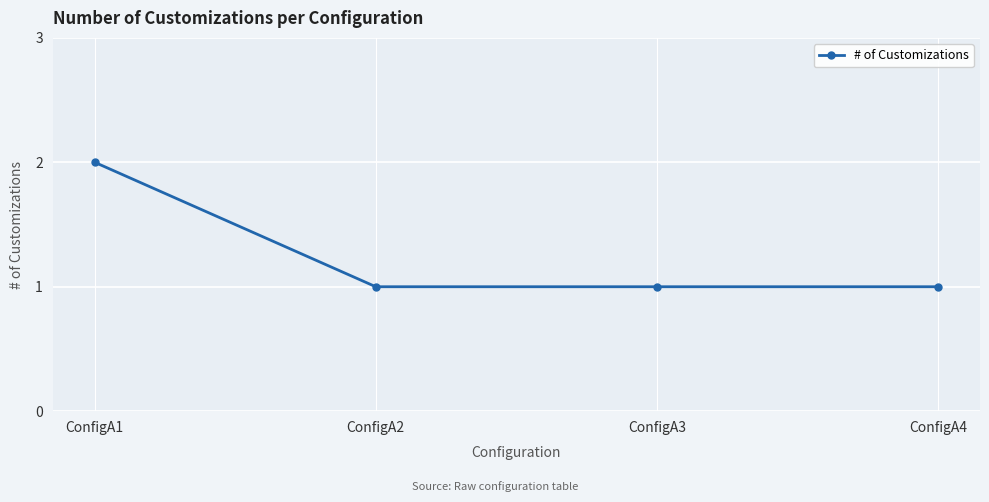

What is the value of the 1st point from the left?

2